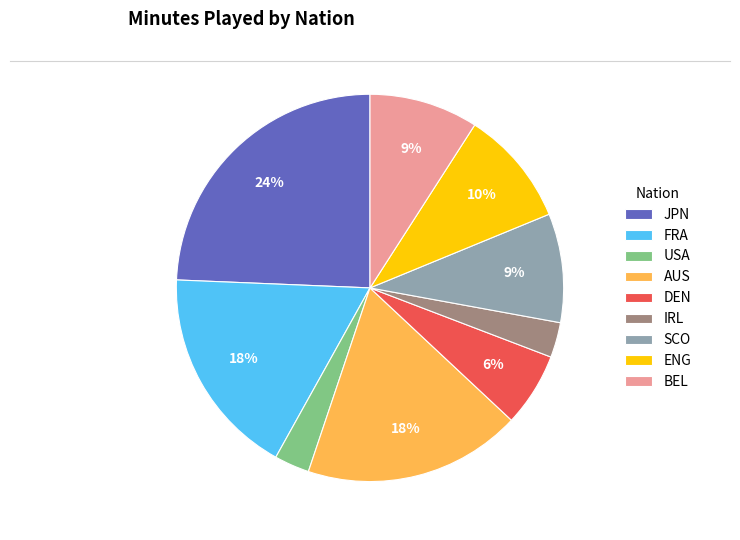

To the nearest percent, what percentage of the pie is USA?

3%